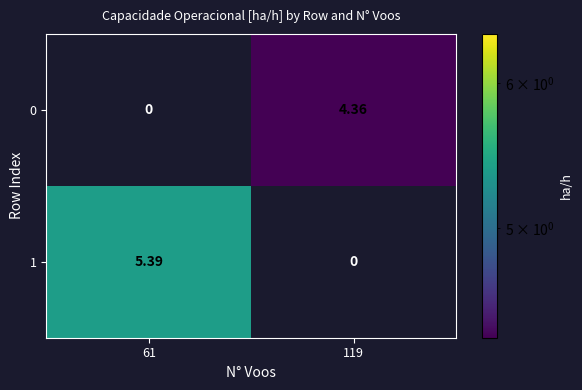

Reading left to right, transcribe all the data shown in this chart.

0: 61=0.0	119=4.4
1: 61=5.4	119=0.0